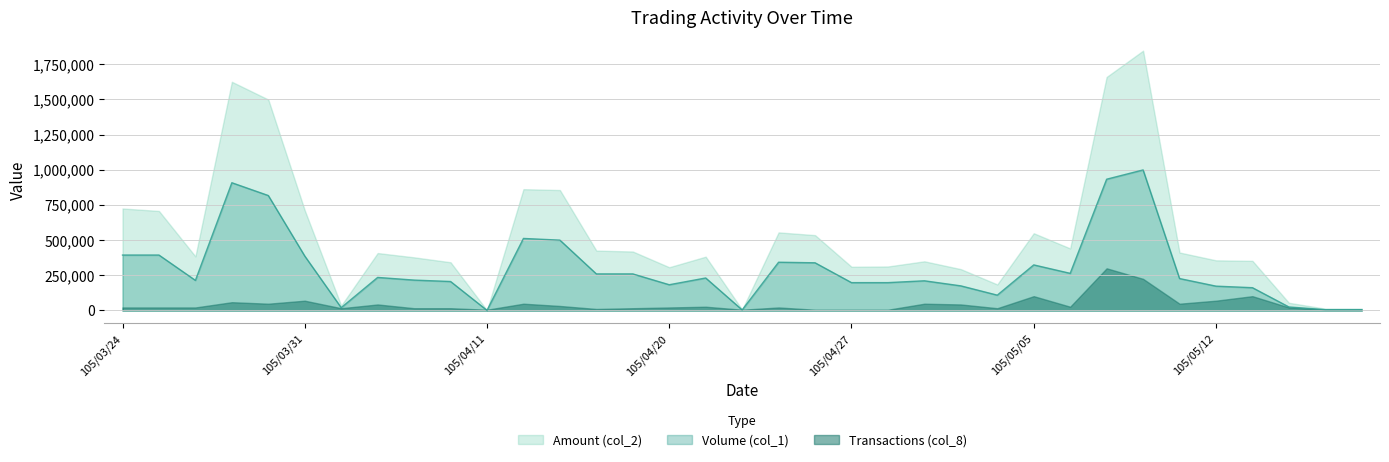

Which series has the widest spread of values?

Amount (col_2)